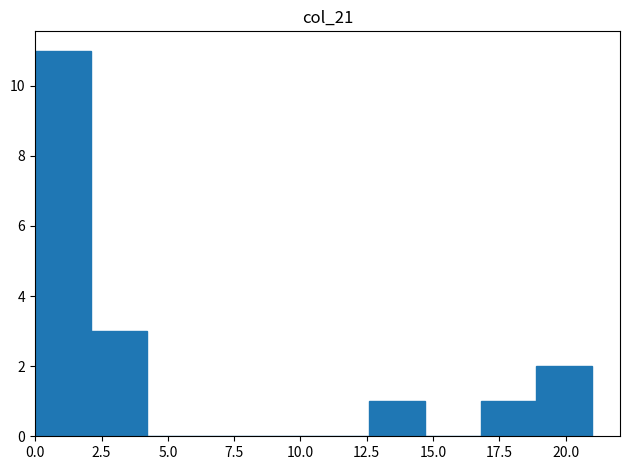

What is the height of the bar covering 12.6 to 14.7 on the x-axis? Neither the bar edges nor the heights are printed on the chart, so give them approximately, as read against the axes.

1